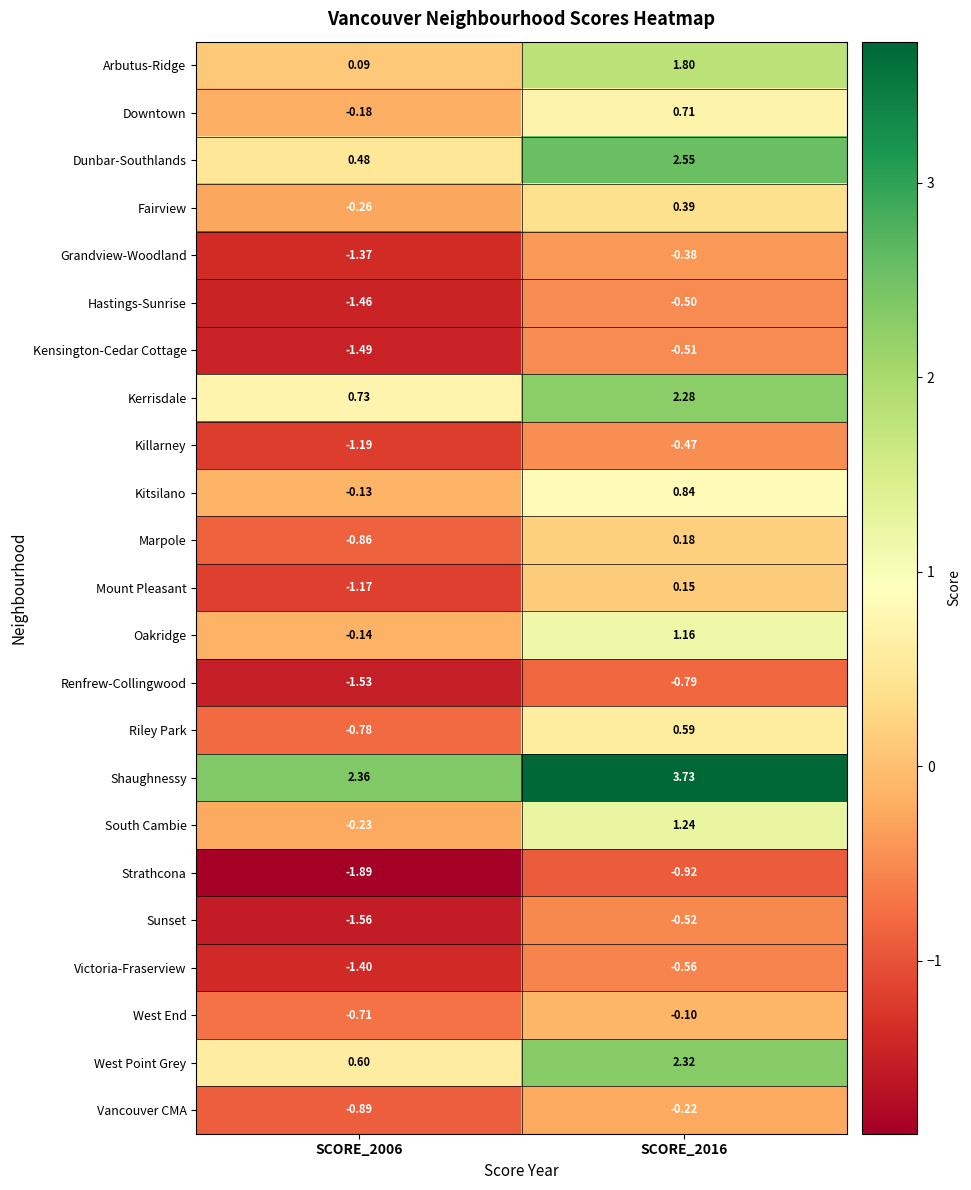

Rank the series by their maximum value, from highest to lowest.

Shaughnessy, Dunbar-Southlands, West Point Grey, Kerrisdale, Arbutus-Ridge, South Cambie, Oakridge, Kitsilano, Downtown, Riley Park, Fairview, Marpole, Mount Pleasant, West End, Vancouver CMA, Grandview-Woodland, Killarney, Hastings-Sunrise, Kensington-Cedar Cottage, Sunset, Victoria-Fraserview, Renfrew-Collingwood, Strathcona